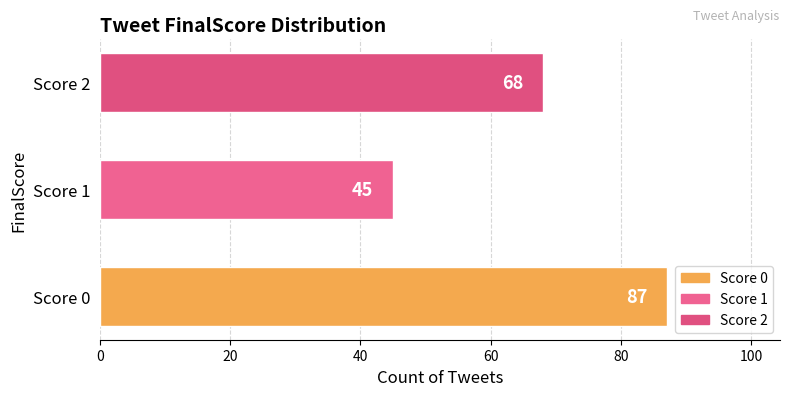

Count the number of data series in this chart.

1